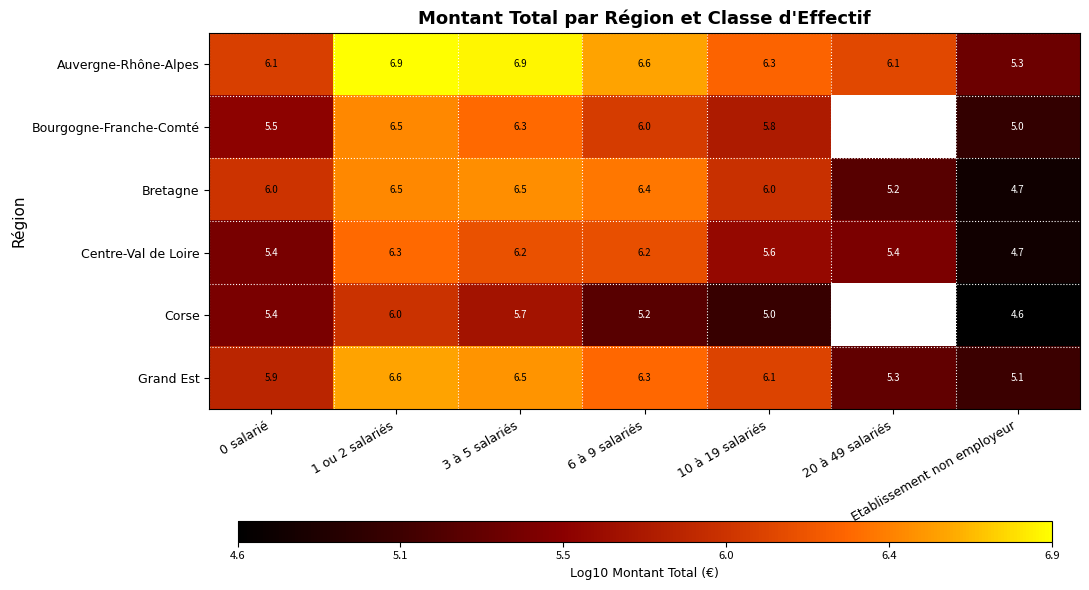

How many data points in Auvergne-Rhône-Alpes are above 6?

6